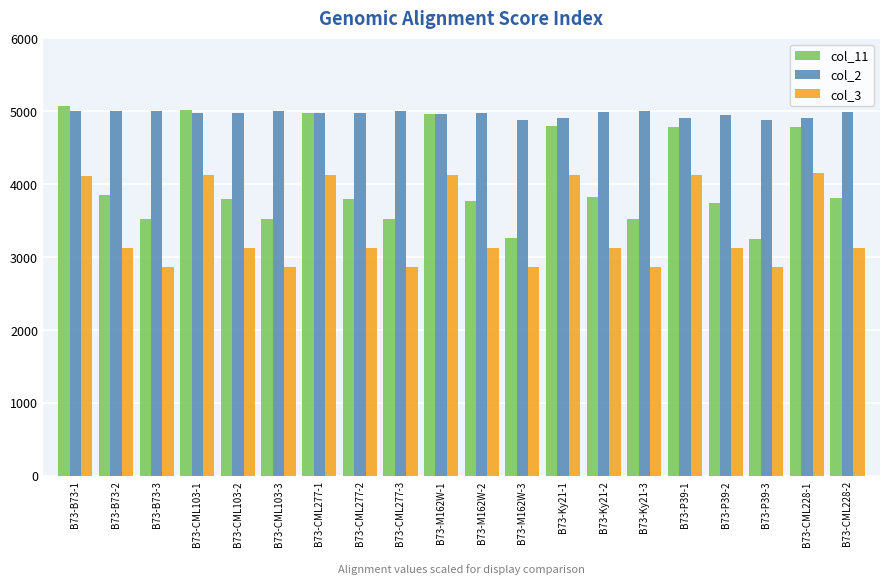

What is the sum of the col_2 values at B73-CML103-2 and B73-B73-2?

9976.0